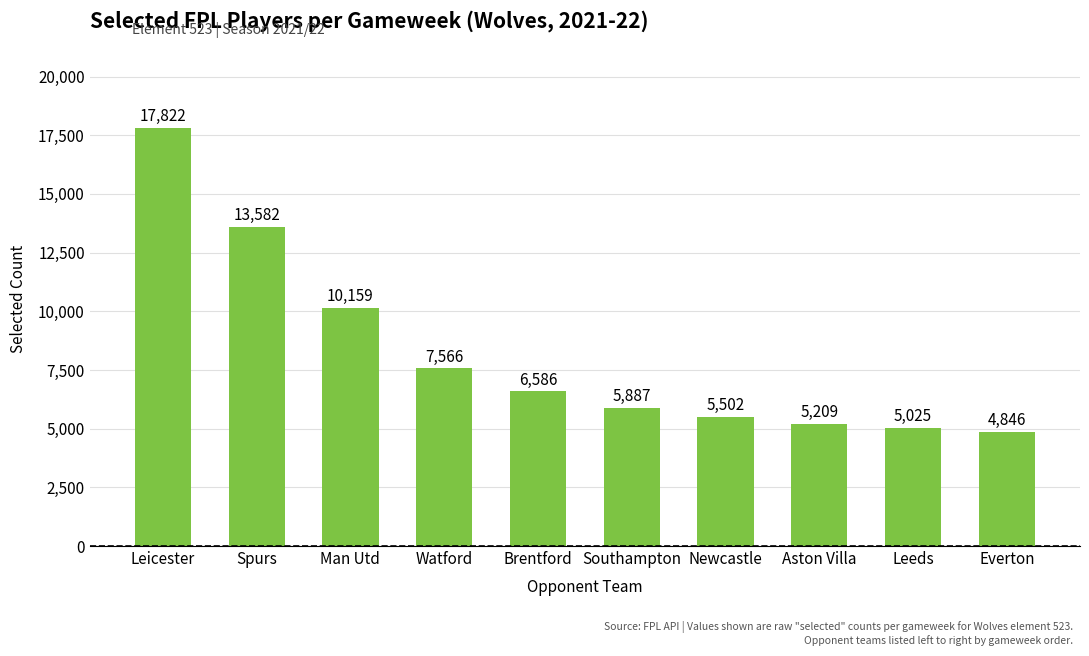

Which category has the highest value across all series?

Leicester